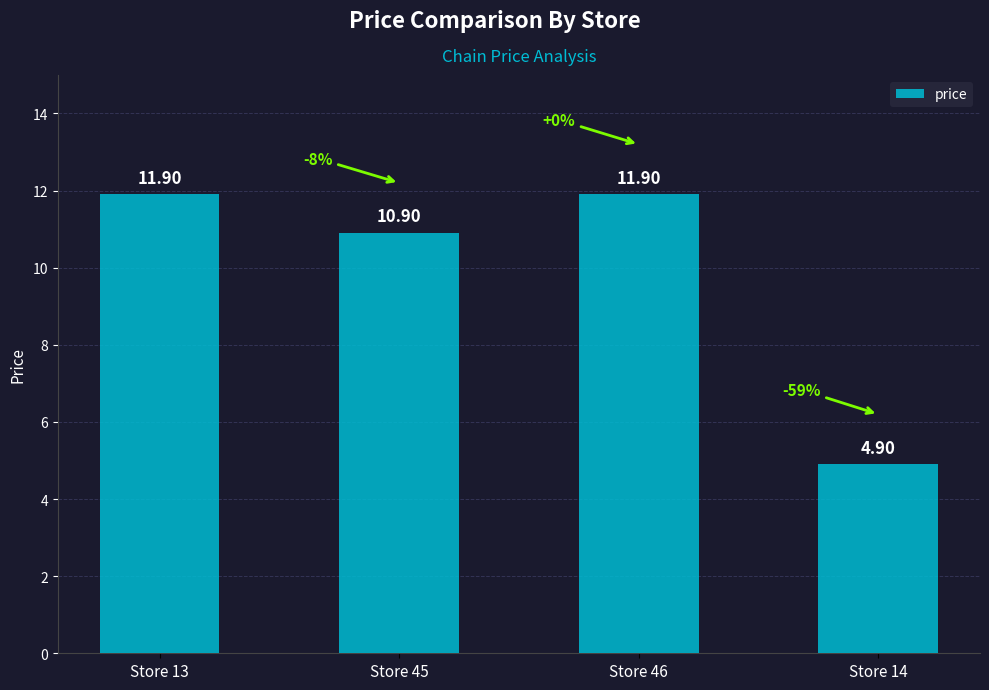

Are the bars grouped side by side (vs. stacked)?

No